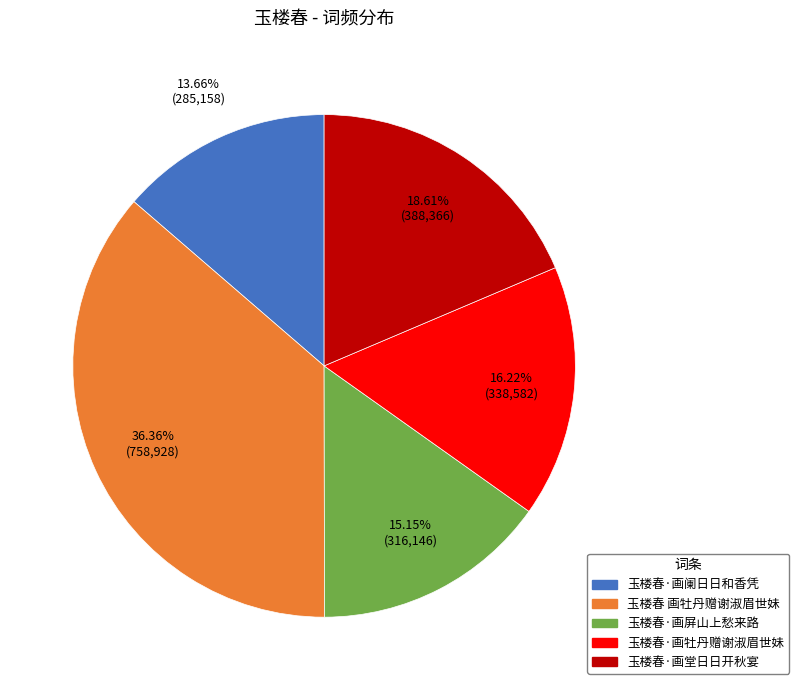

True or false: 玉楼春·画屏山上愁来路 accounts for 15% of the total.

True